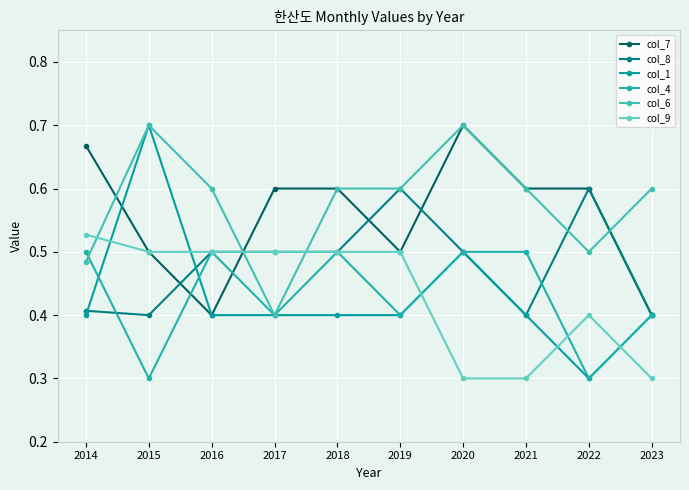

What is the spread (max minus min) of values at 2017?

0.2